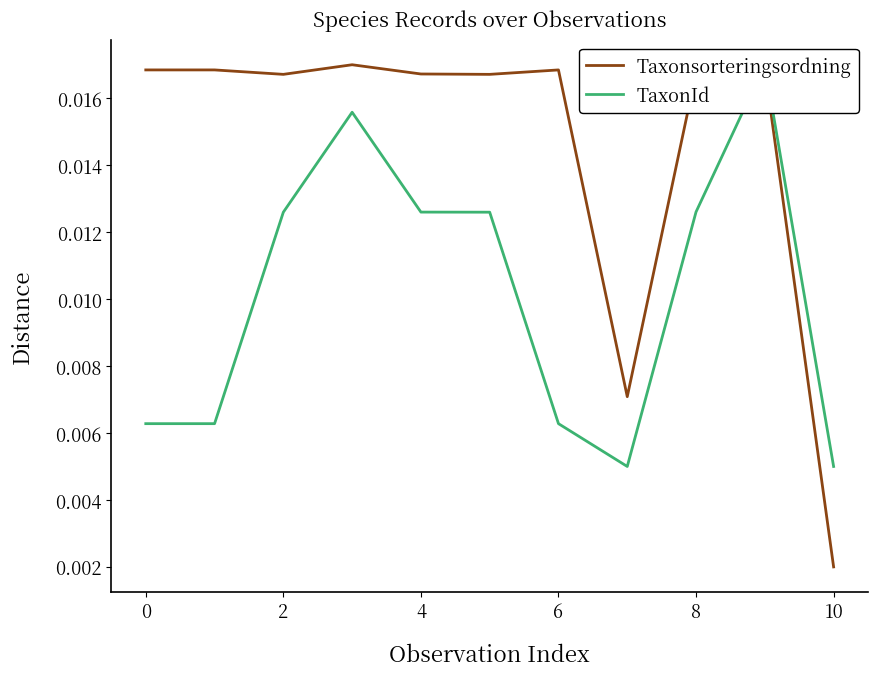

Which category has the lowest value in the Taxonsorteringsordning series?

10